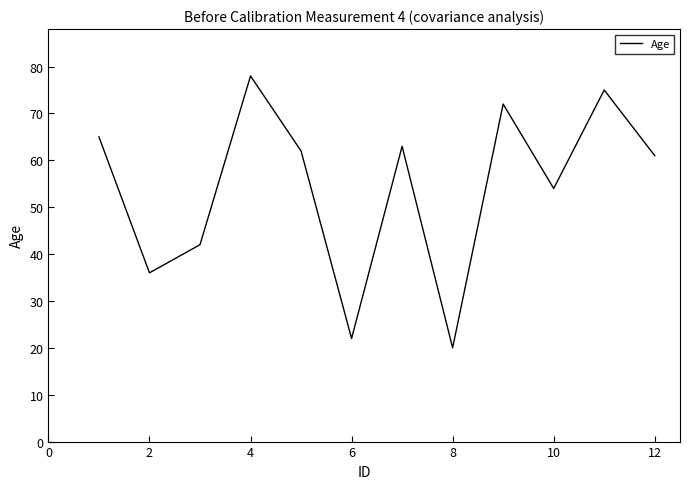

What is the greatest value displayed?

78